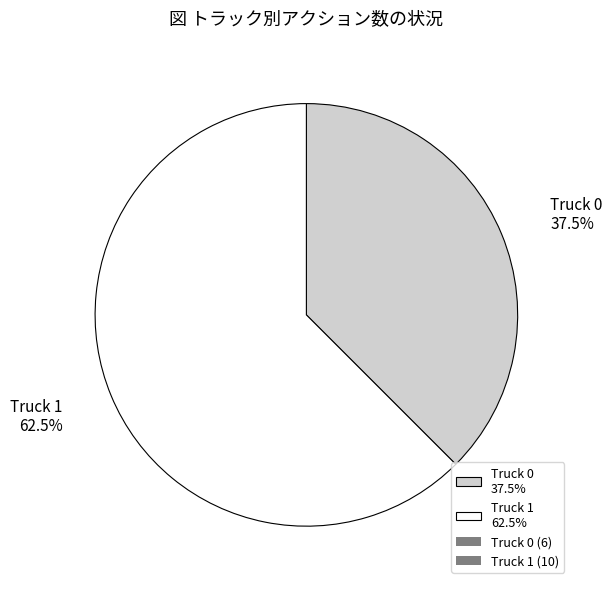

How many slices are in this pie chart?

2